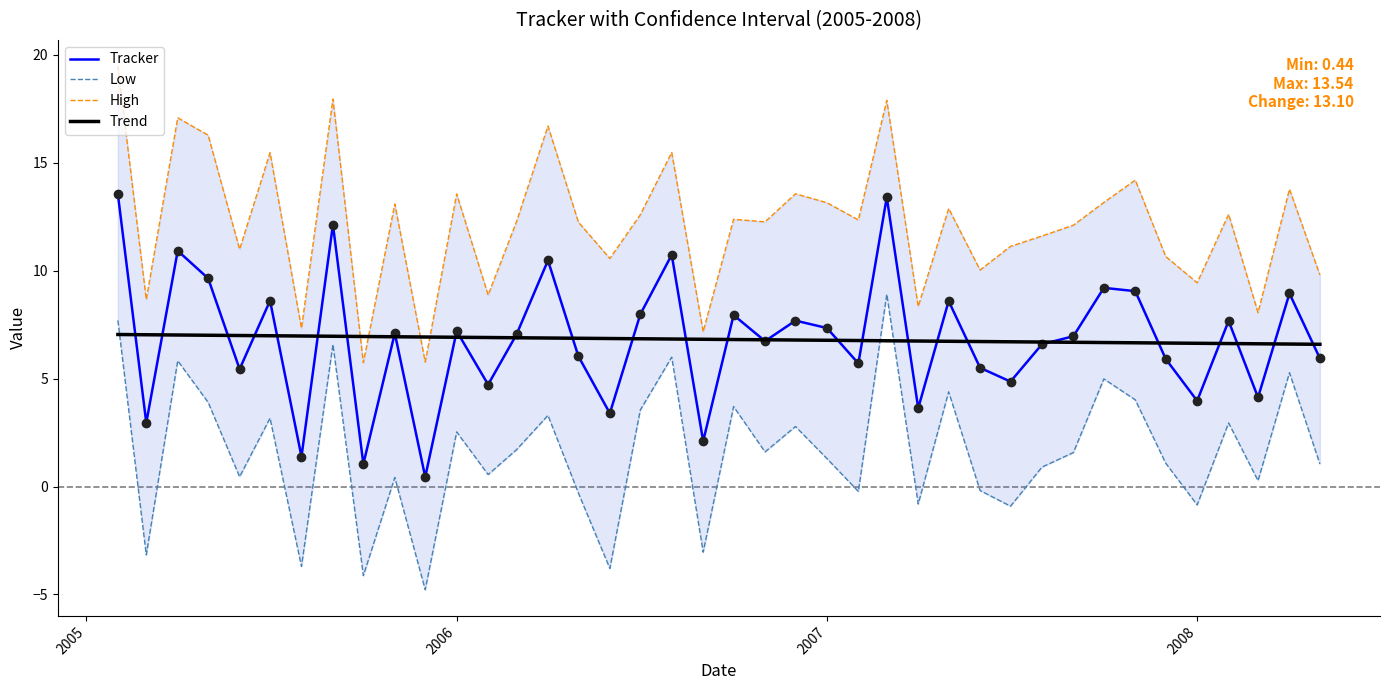

What is the minimum value for Trend?

6.6